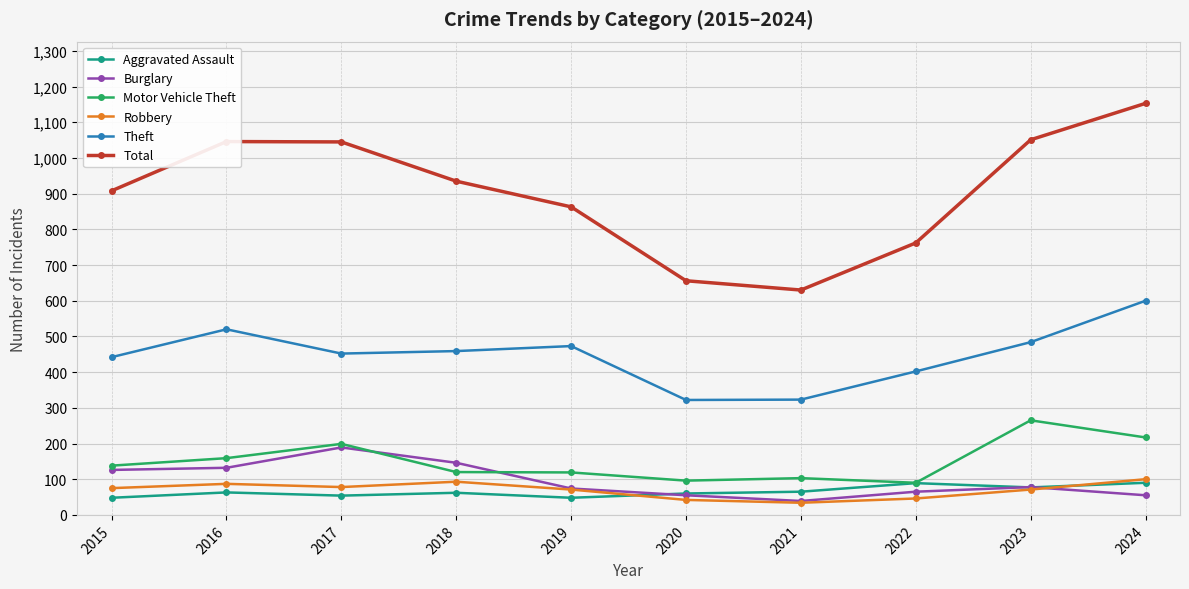

At which category does Burglary reach its first local peak?

2017